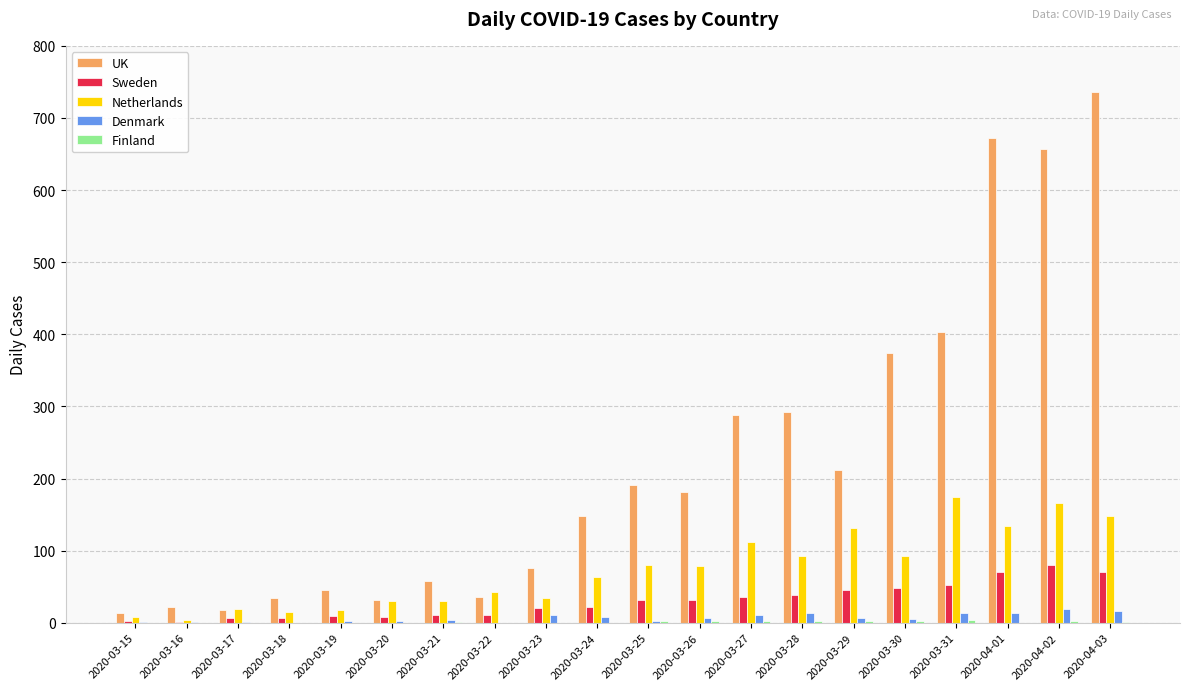

How many distinct data groups are displayed?

5